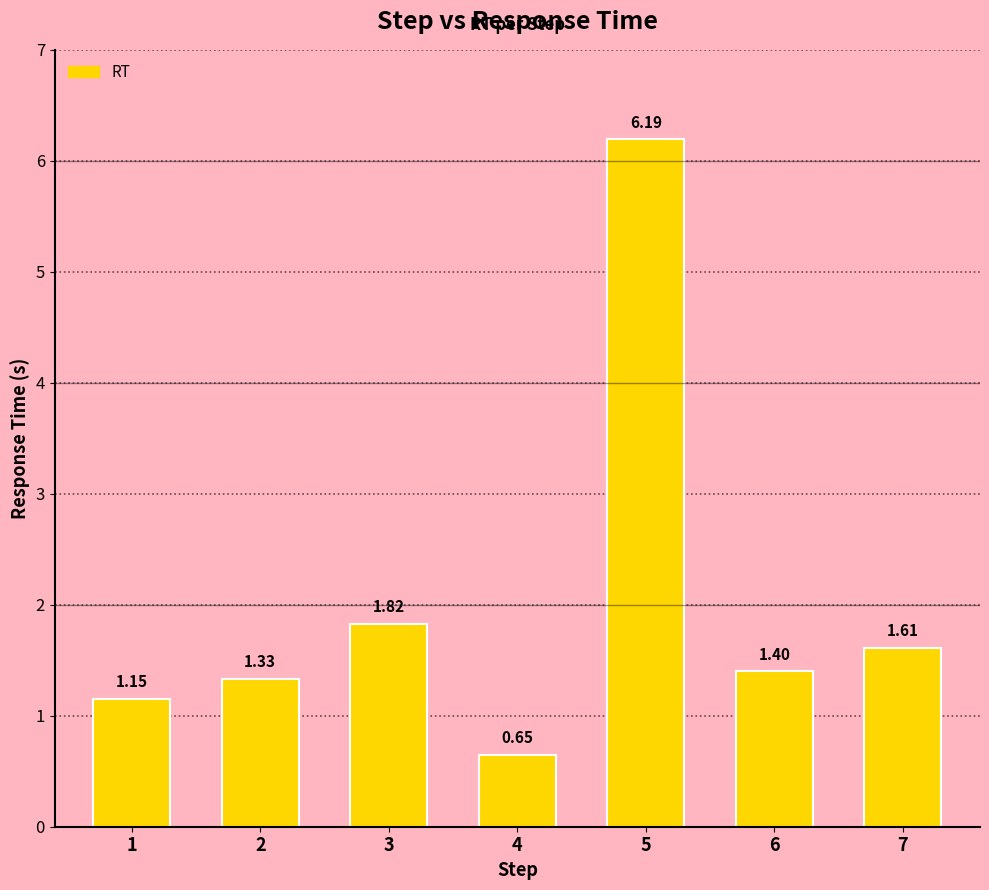

What is the difference between the values at 1 and 7?

0.5